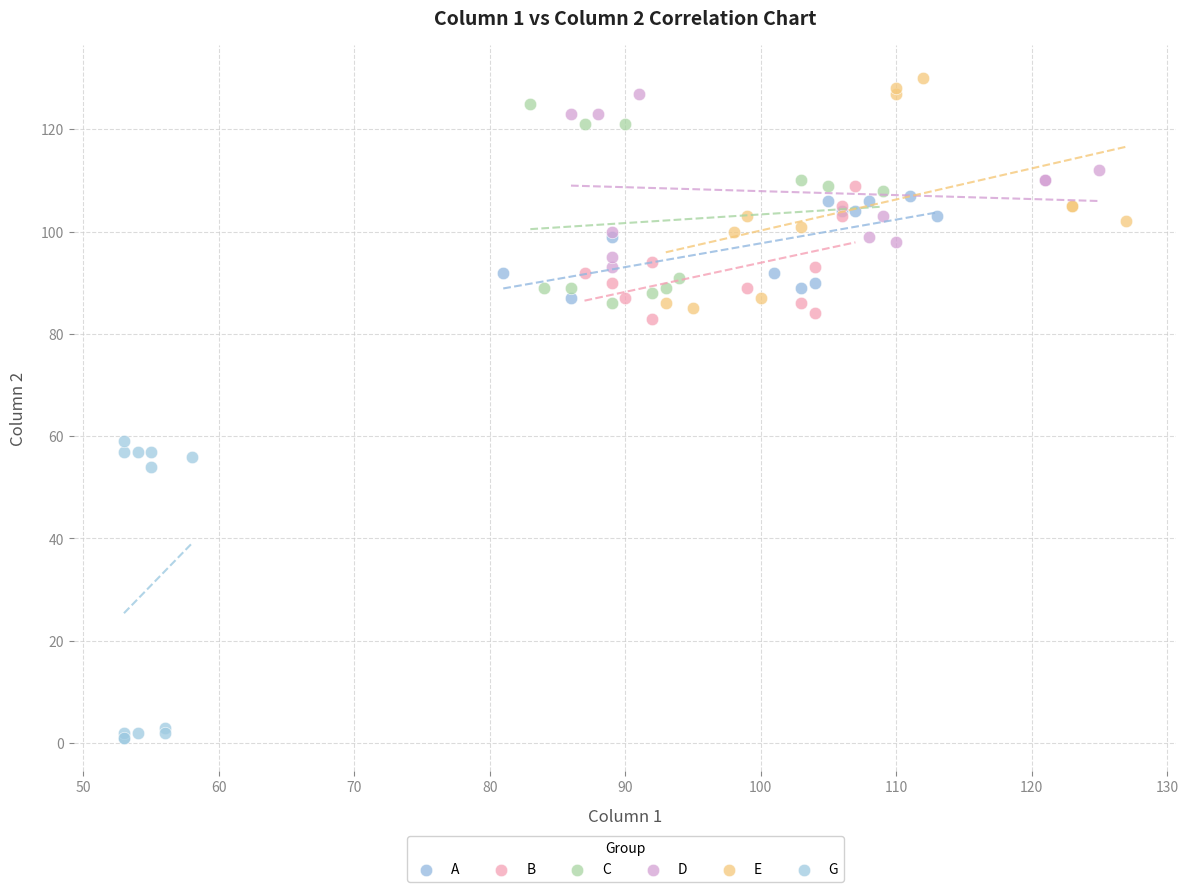

Which series has the widest spread of Y values?

G